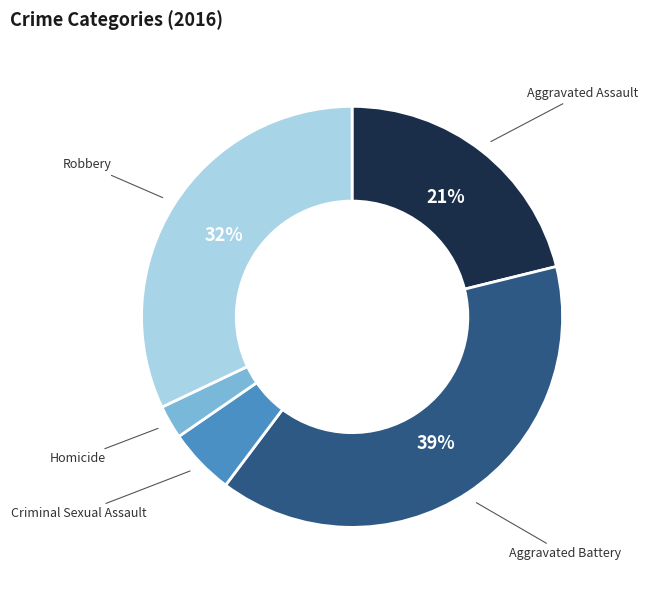

What is the ratio of the value at Robbery to the value at Aggravated Battery?

0.8